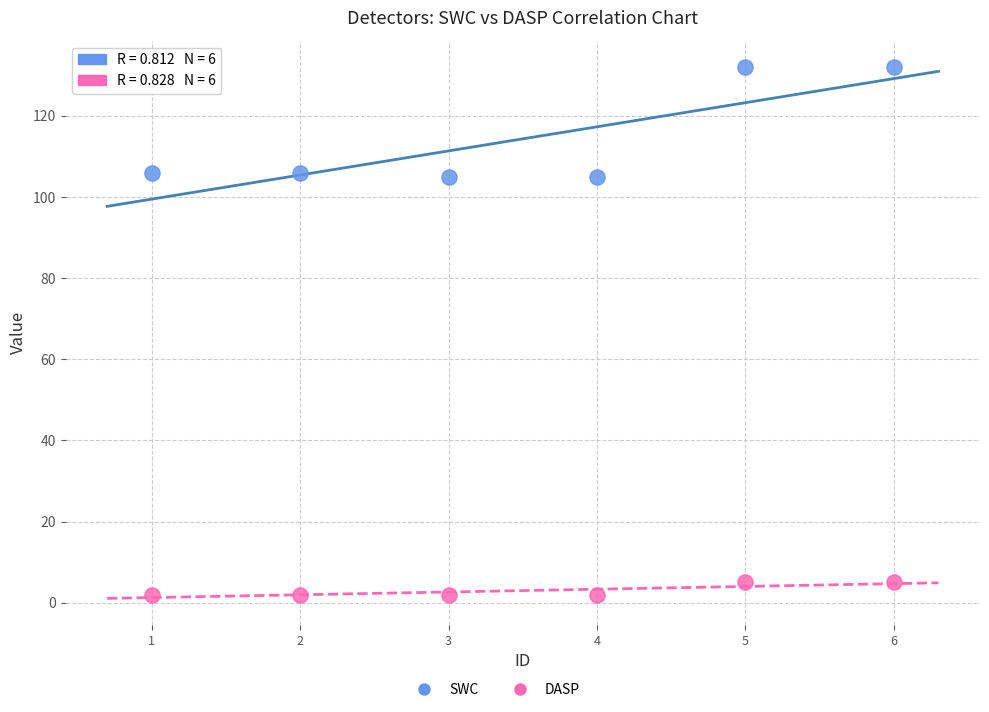

Across all data points, what is the average Y value?

59